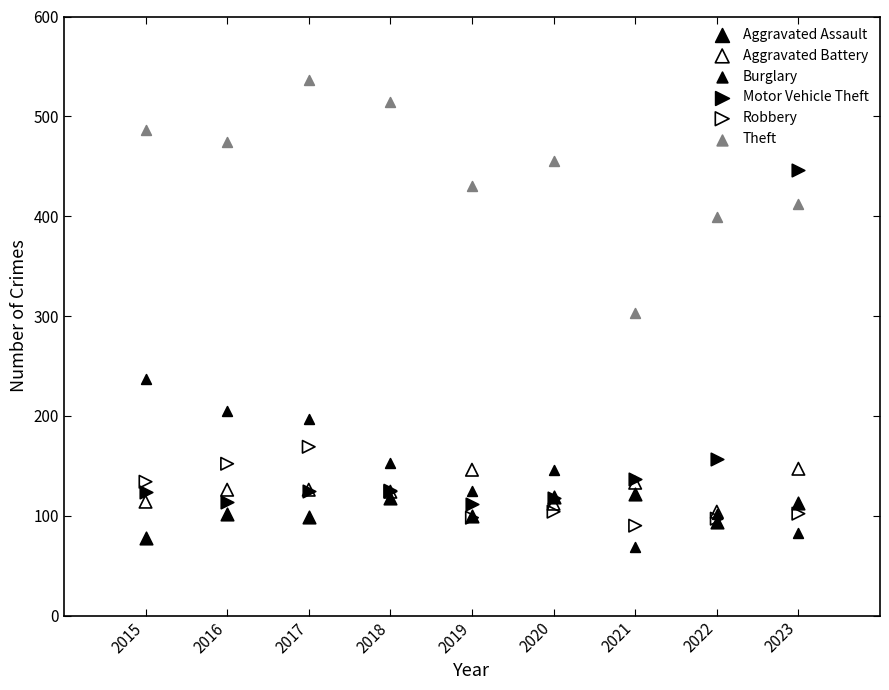

What are all the series names shown in the legend?

Aggravated Assault, Aggravated Battery, Burglary, Motor Vehicle Theft, Robbery, Theft